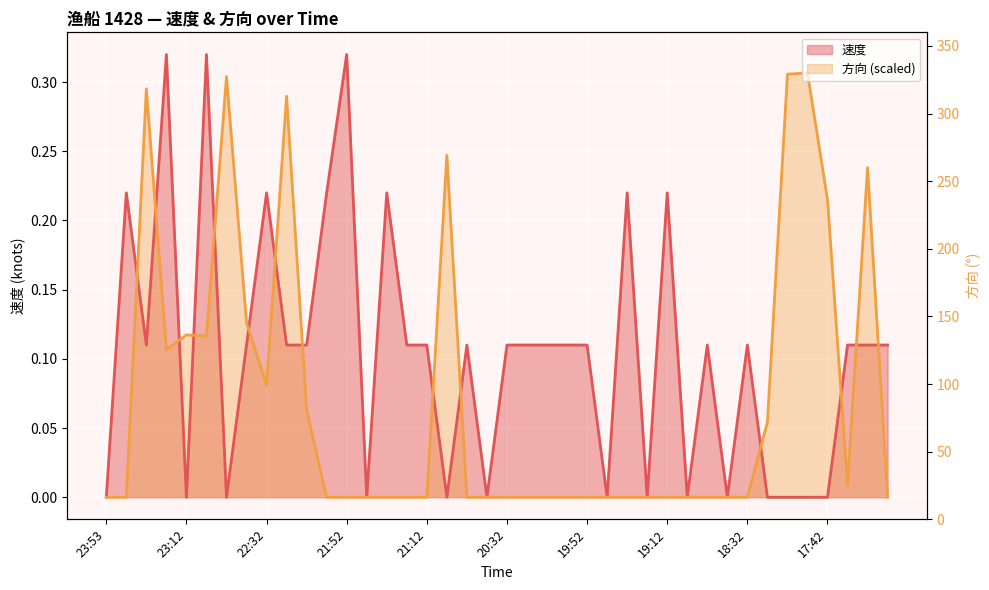

Which series ends up on top after the final intersection of 速度 and 方向?

速度